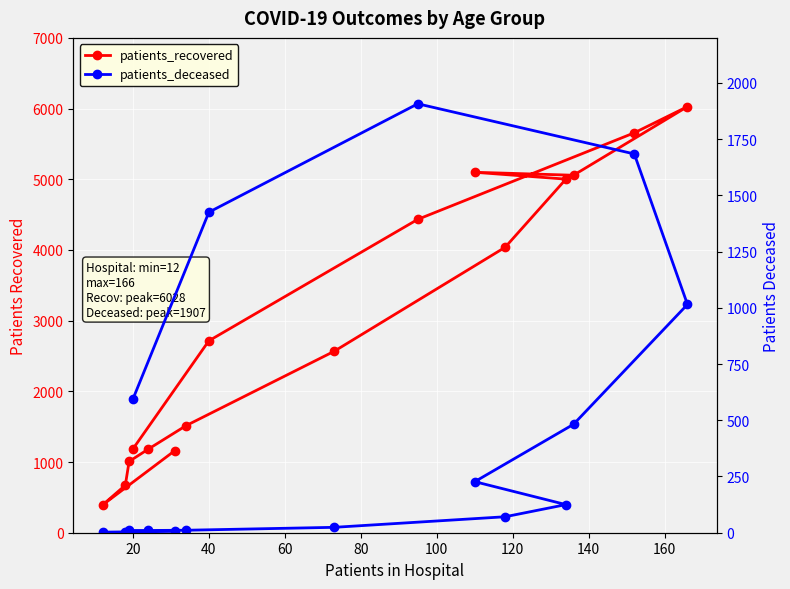

How many values in the patients_recovered series are below 2715?

8